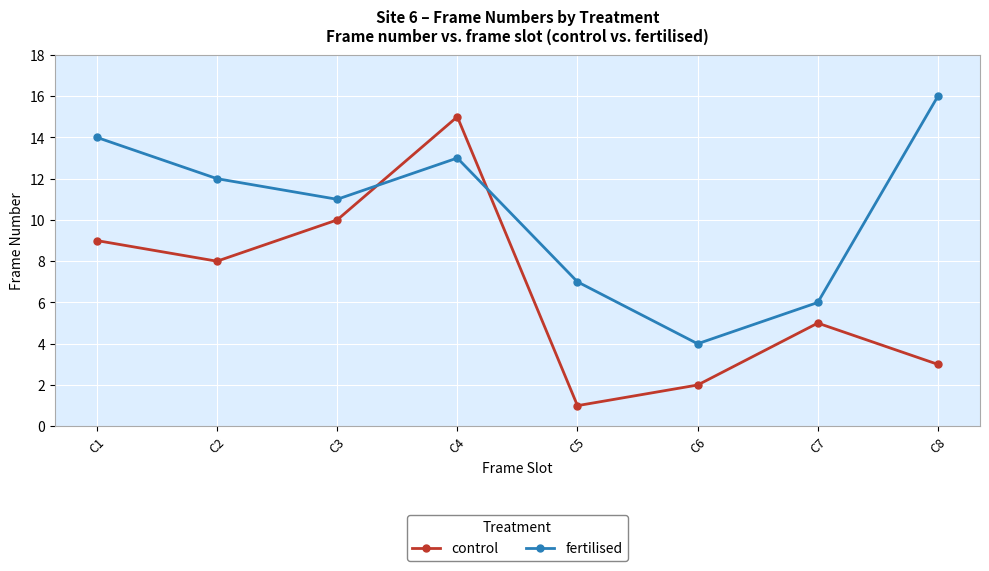

What is the value of the fertilised point at the 3rd from the left?

11